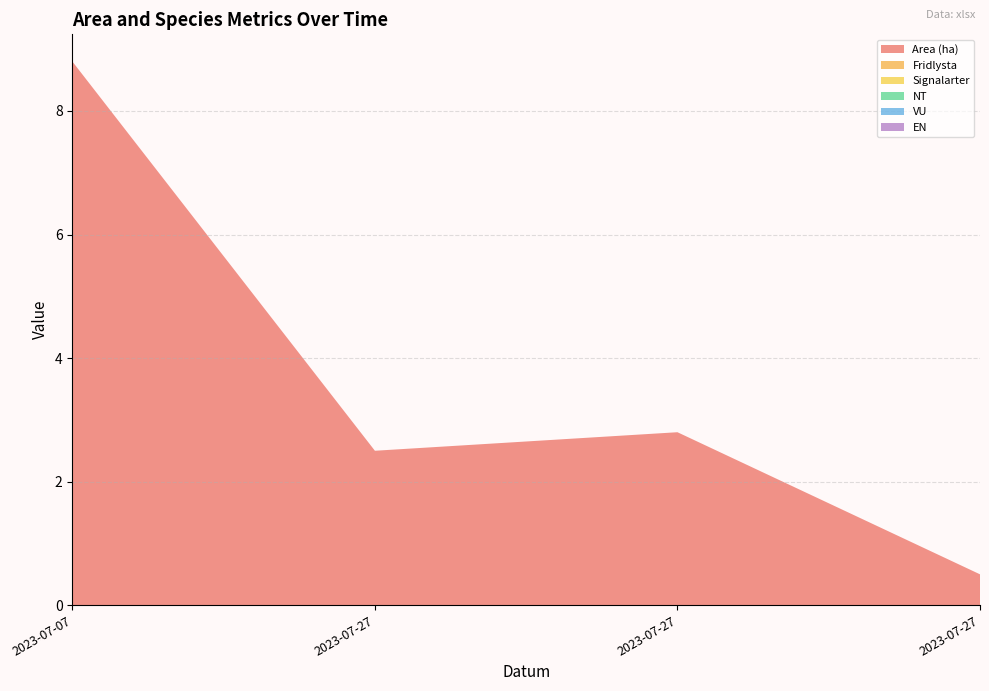

Reading right to left, extract all data points from this chart.

Area (ha): 0.5	2.8	2.5	8.8
Fridlysta: 0.0	0.0	0.0	0.0
Signalarter: 0.0	0.0	0.0	0.0
NT: 0.0	0.0	0.0	0.0
VU: 0.0	0.0	0.0	0.0
EN: 0.0	0.0	0.0	0.0